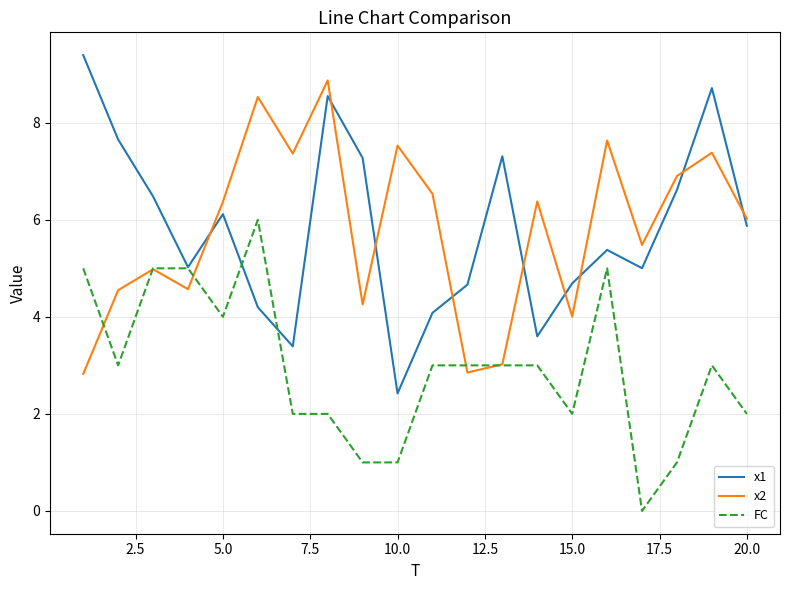

What is the maximum value for x1?

9.4